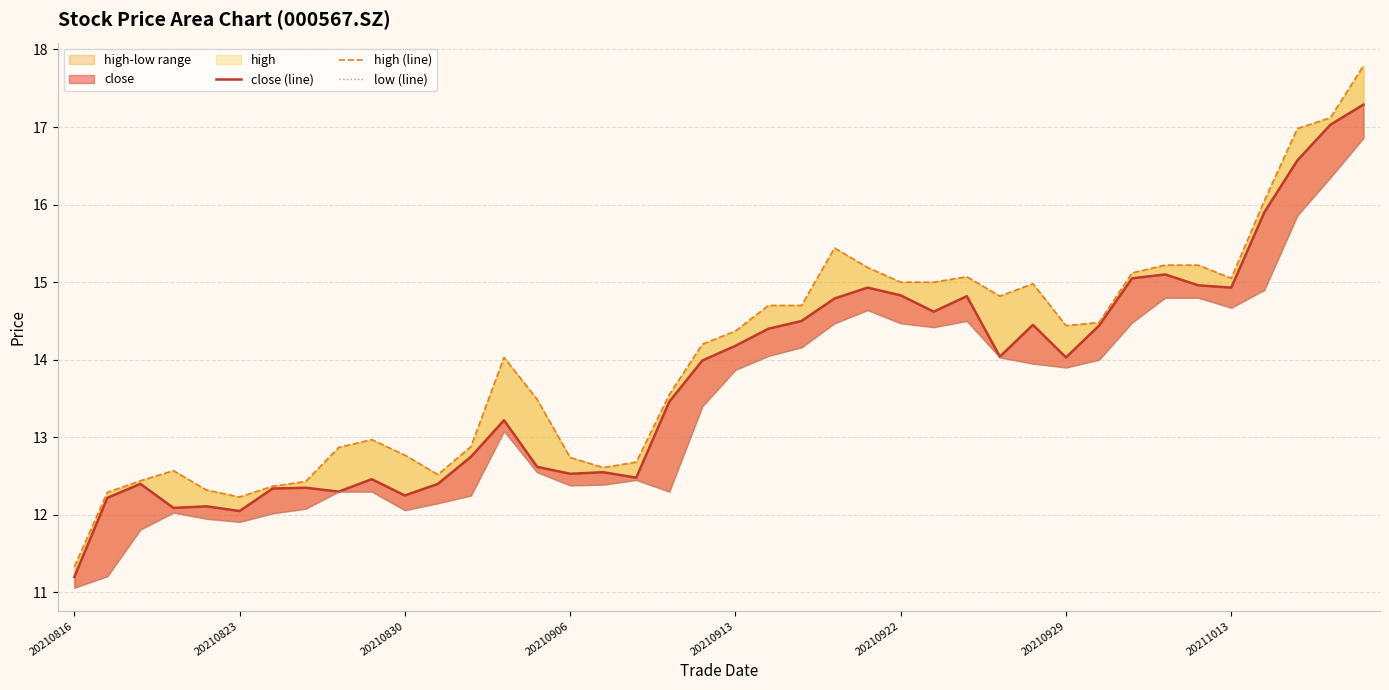

True or false: close (line) and low (line) intersect in this chart.

False